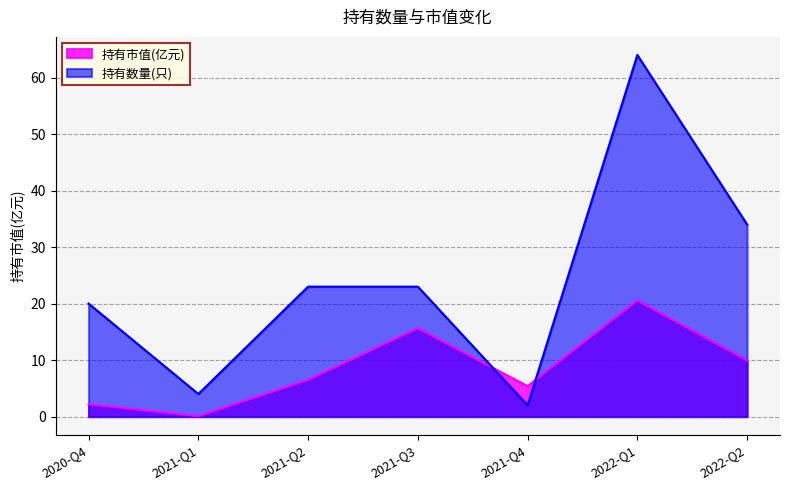

List the series in order of their peak value, lowest first.

持有市值(亿元), 持有数量(只)